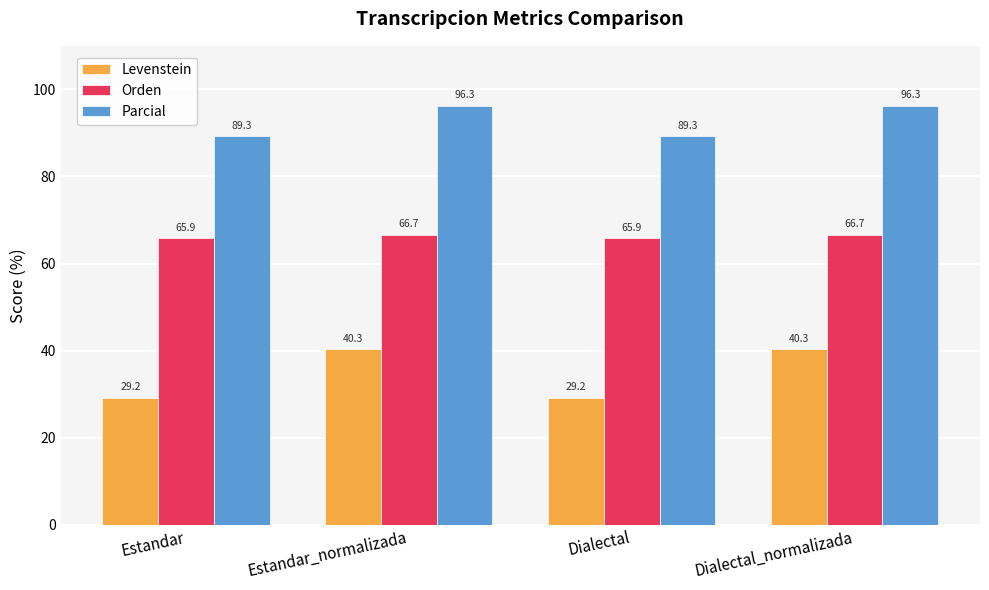

True or false: Parcial has a value of 96.3 at Dialectal_normalizada.

True